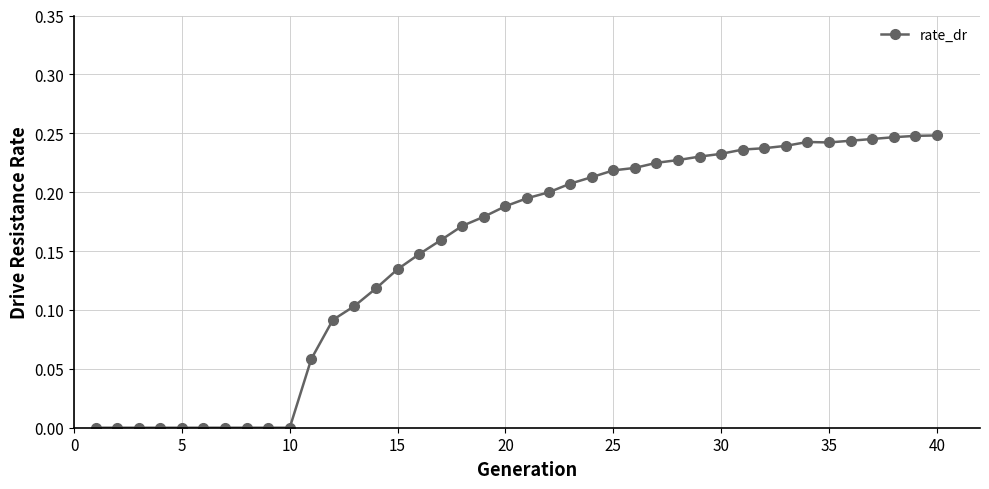

What is the sum of all values?

5.9